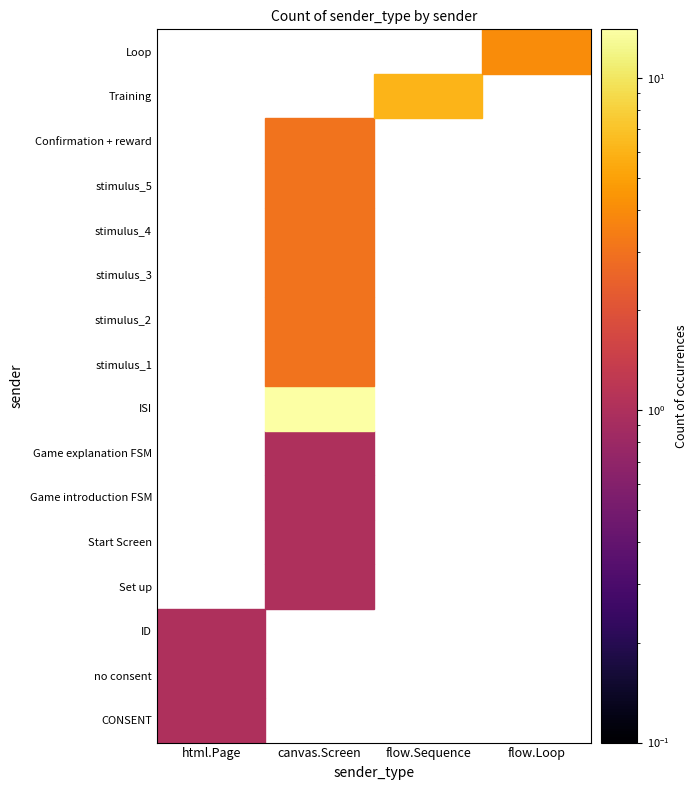

What is the difference between the highest and lowest values at html.Page?

1